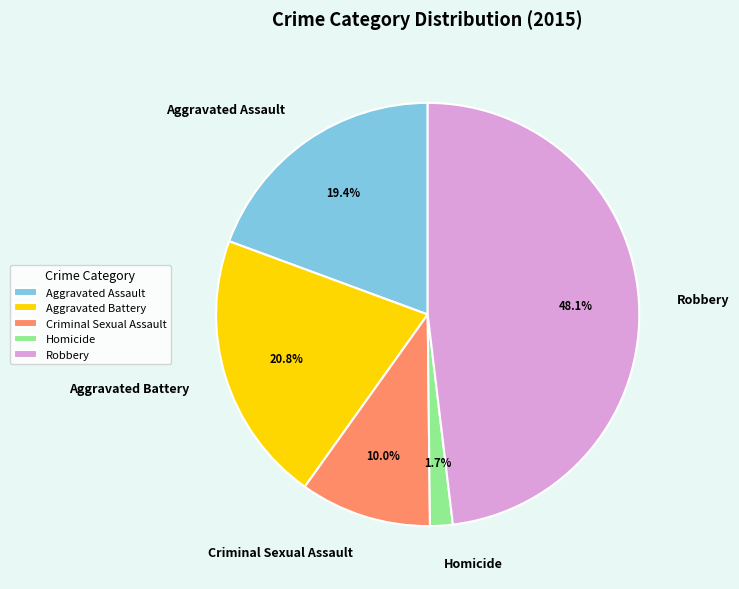

The Robbery slice represents 48% of the pie. True or false?

True